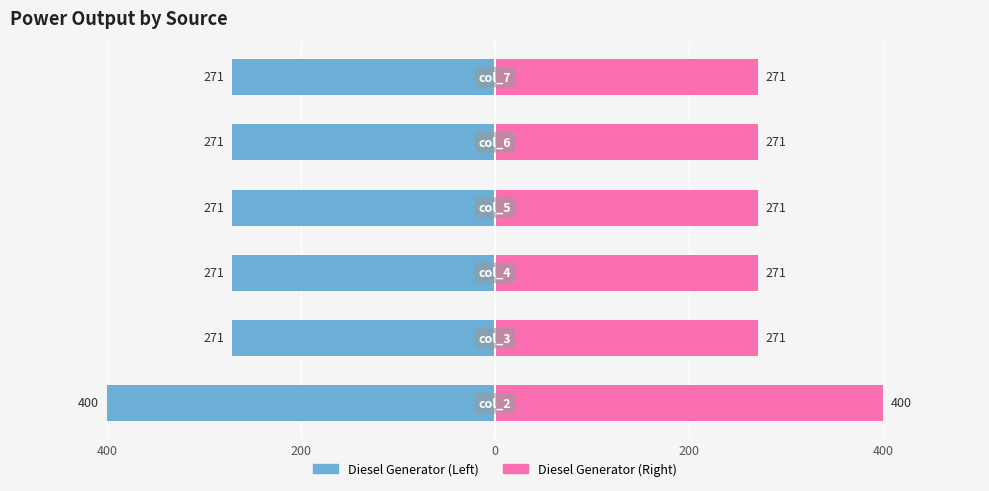

What is the value of the Left (Diesel Generator) bar at the 6th from the left?

-271